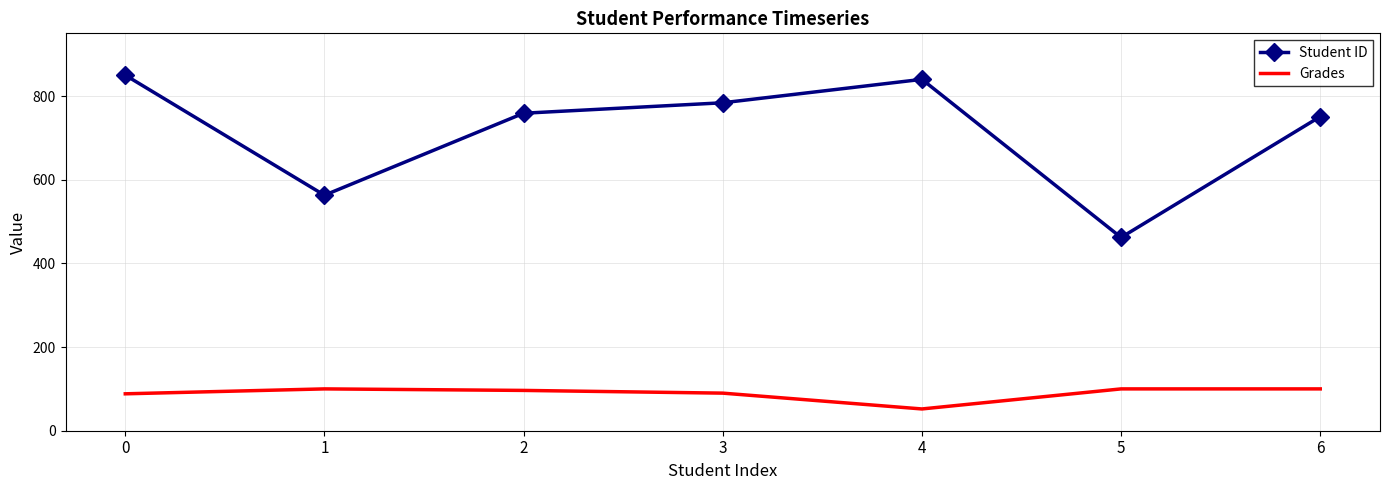

Is it true that Student ID equals 880.9 at 1?

False